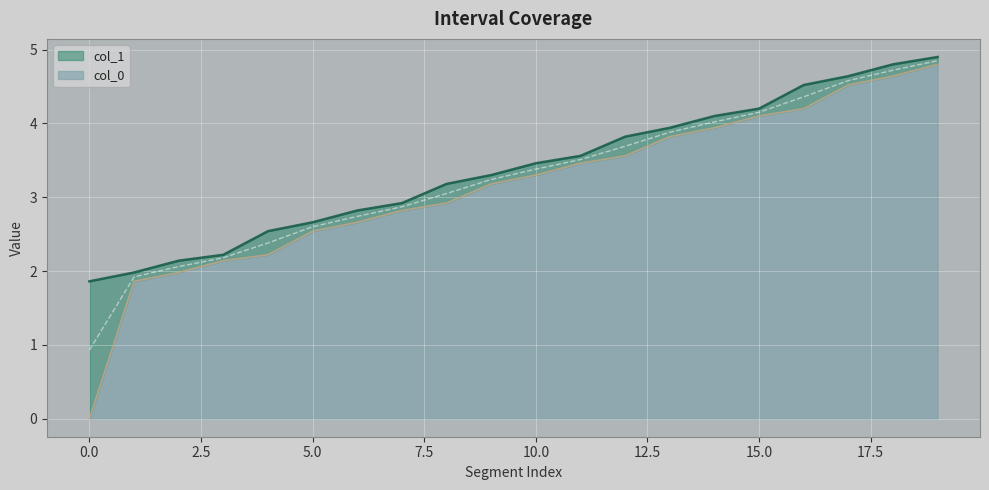

True or false: col_1 and col_0 cross at least once.

False